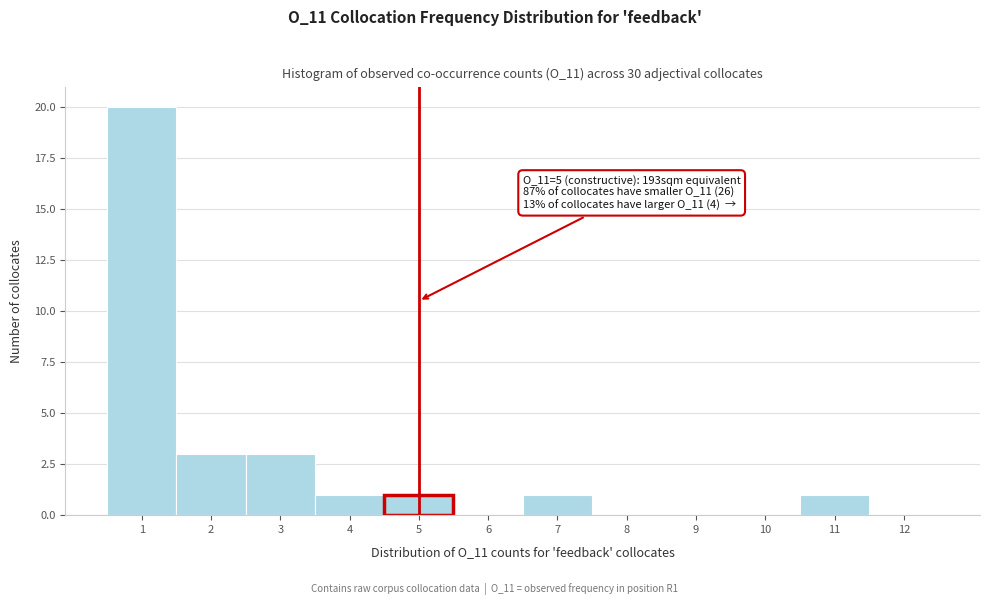

Over which range of the x-axis is the bar tallest?

0.5 to 1.5